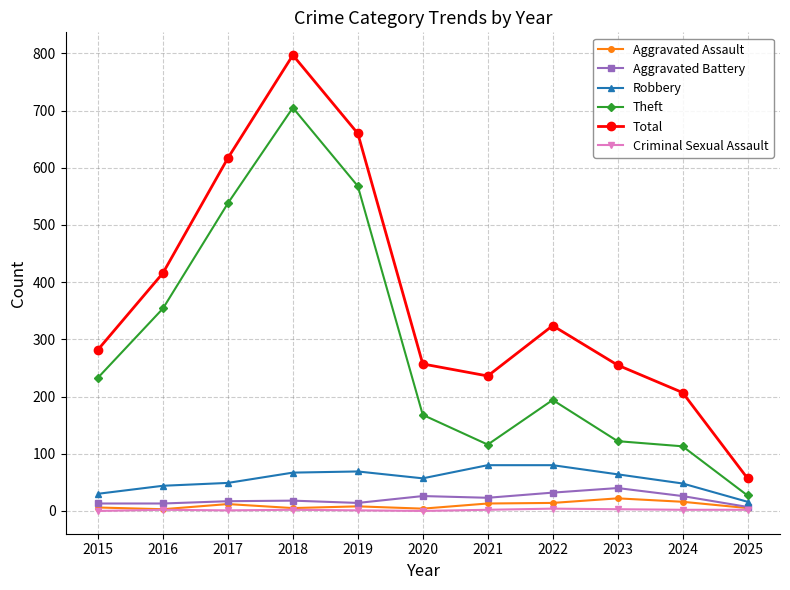

How many data points does each series have?

11